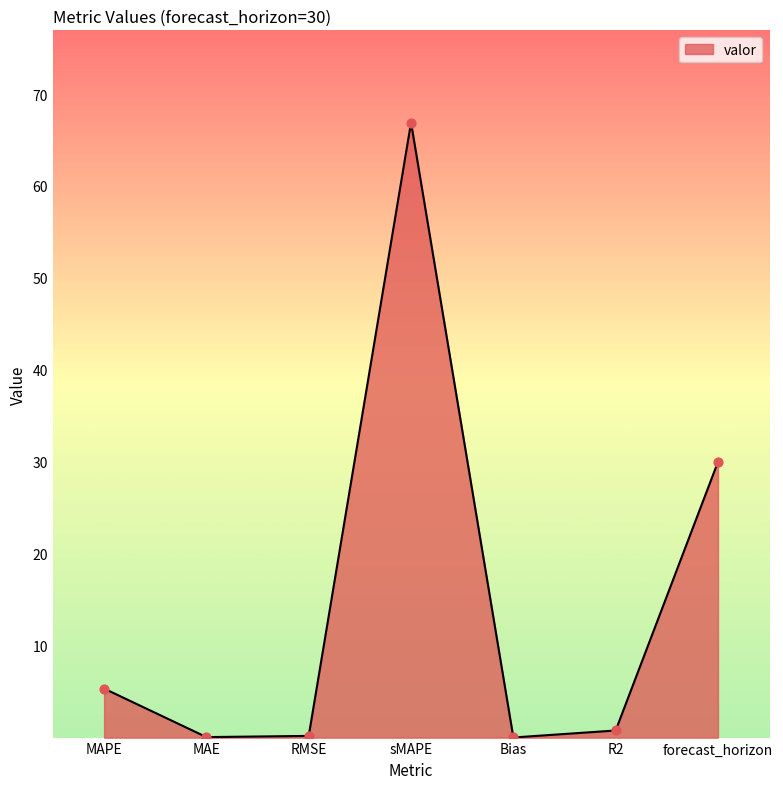

Between MAPE and MAE, which is larger?

MAPE